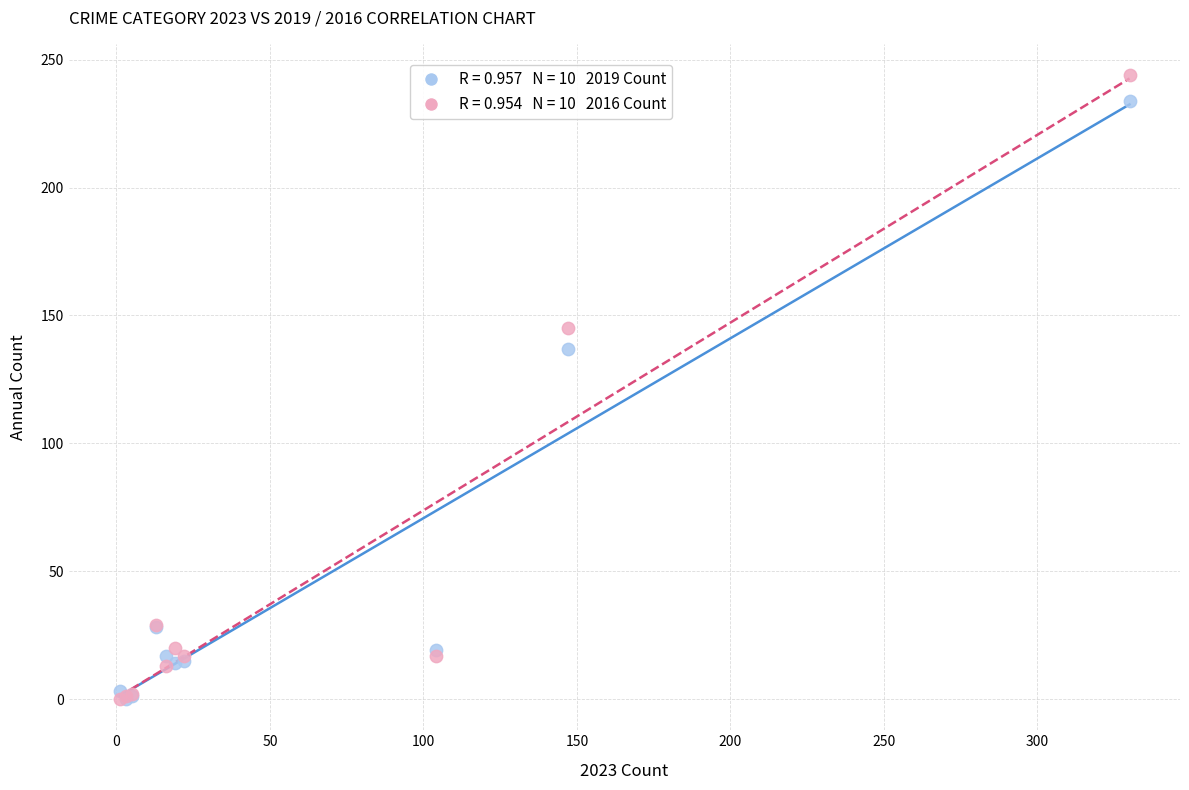

Across all series, what Y value is closest to 122?

137